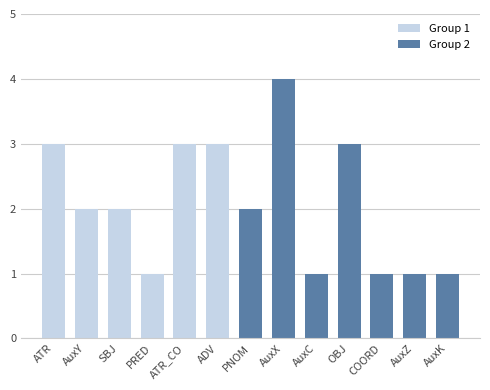

Which category has the lowest value in the Group 1 series?

PRED